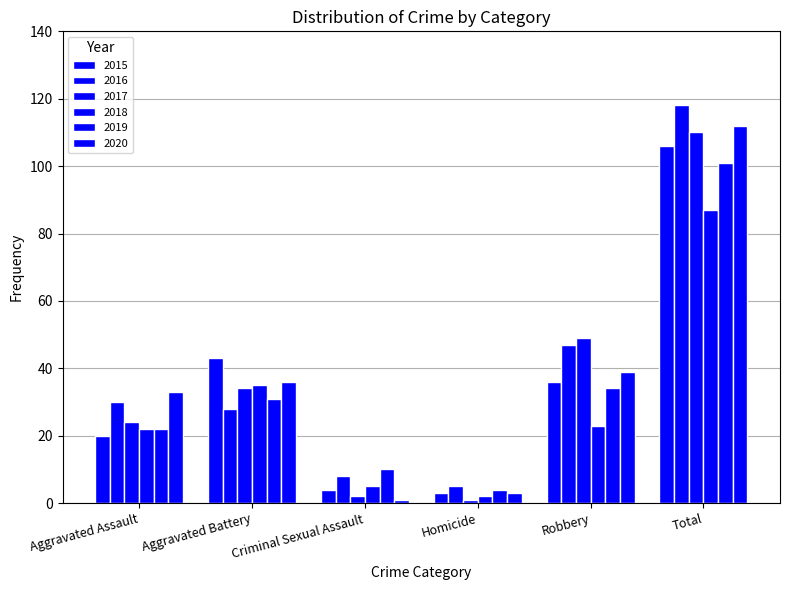

How many values in the 2019 series are below 31?

3